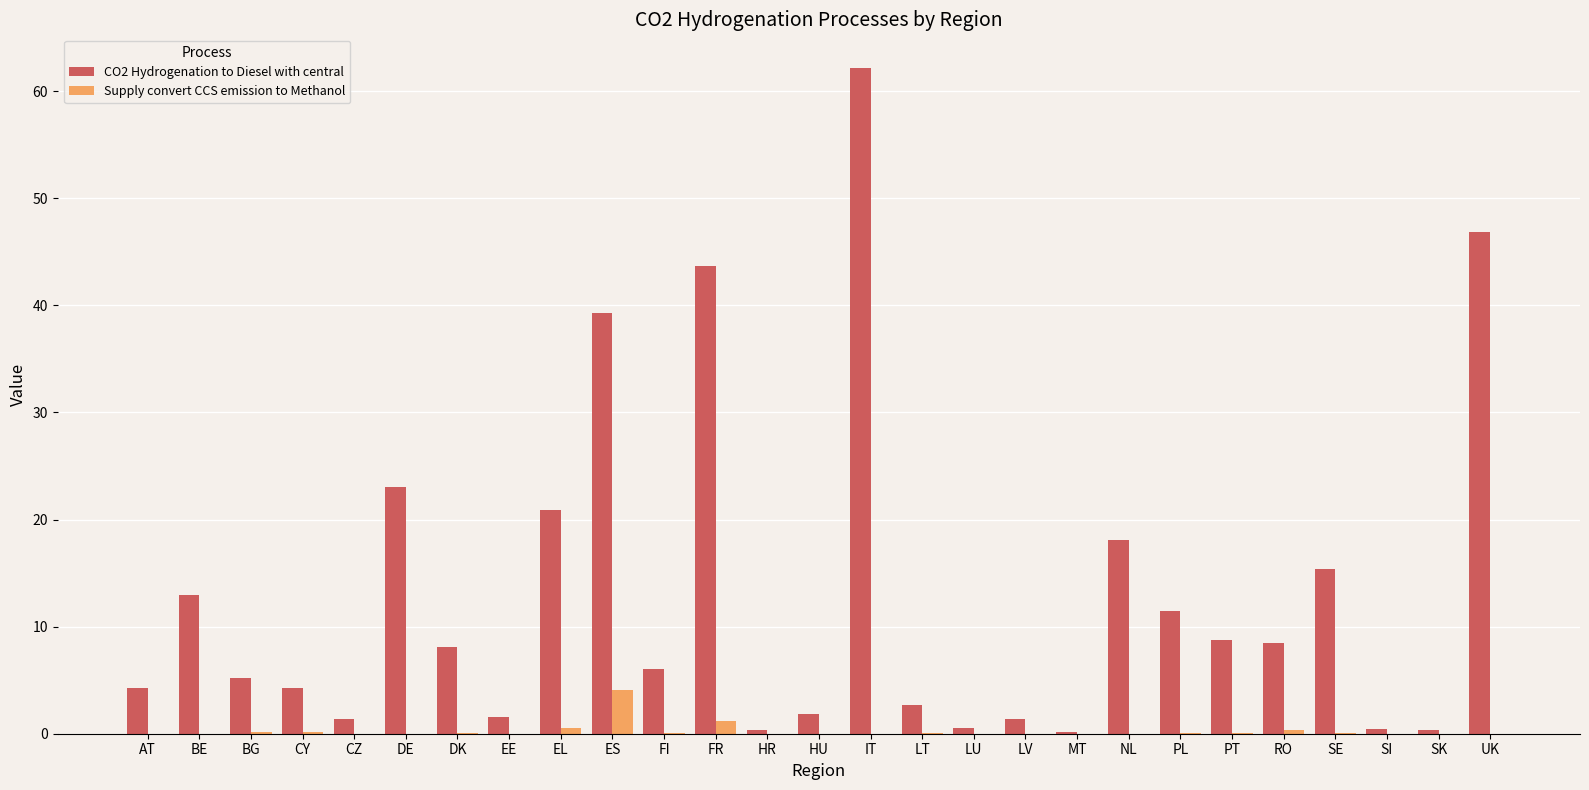

How many groups of bars are there?

27